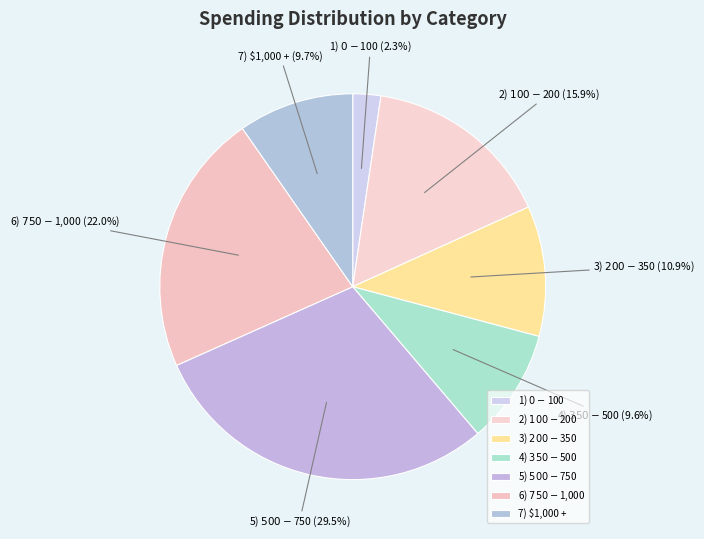

To the nearest percent, what portion does 2) $100 - $200 represent?

16%